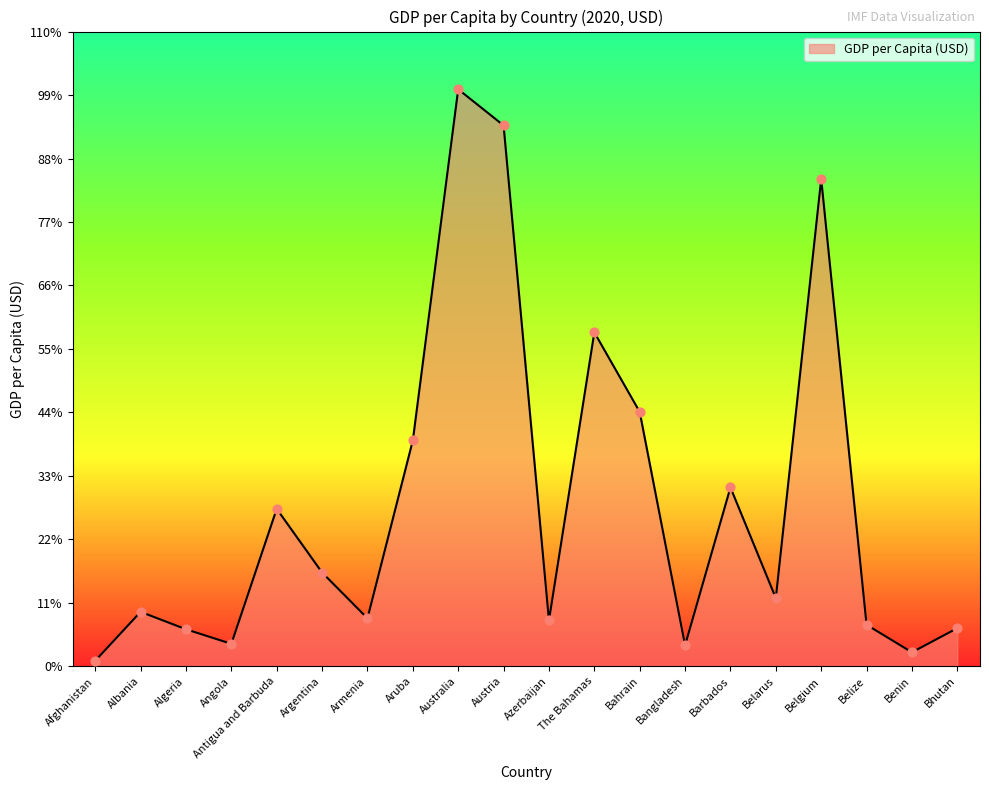

Which has a higher value, Bahrain or Antigua and Barbuda?

Bahrain